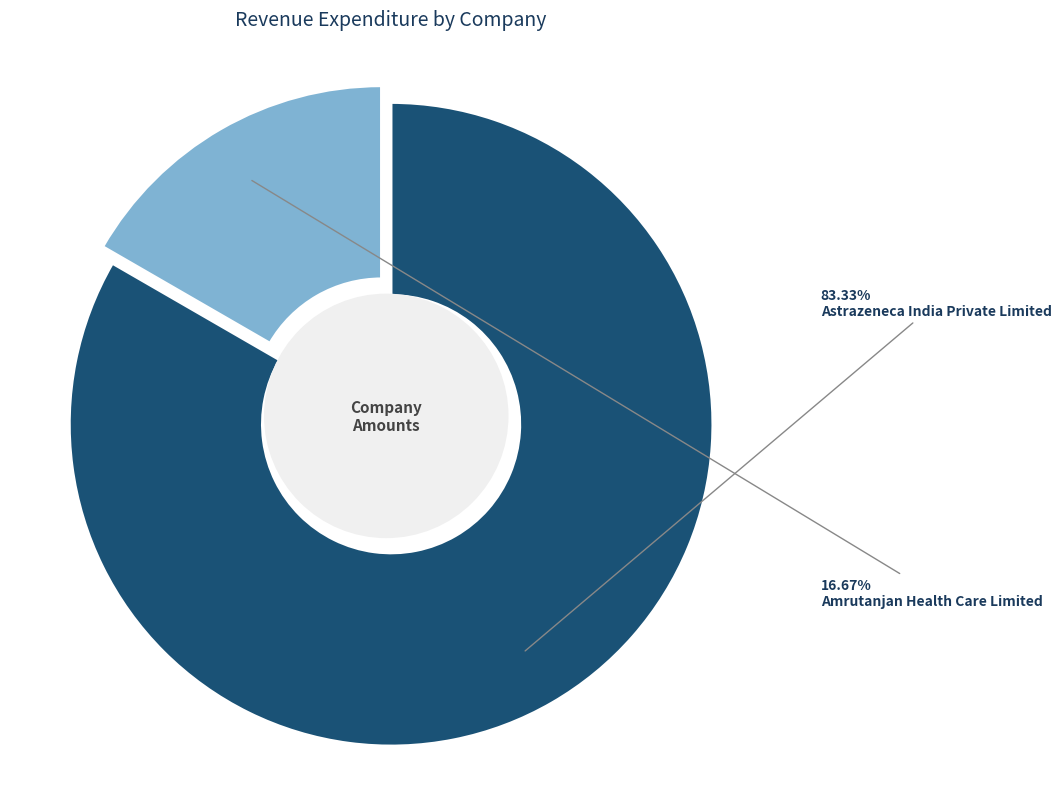

Which category has the biggest portion of the pie?

Astrazeneca India Private Limited